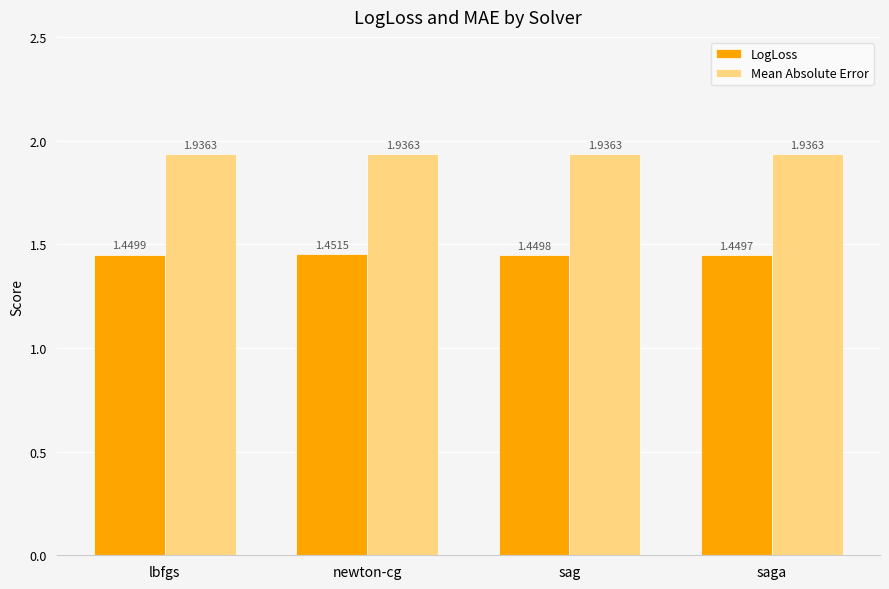

List the series in order of their overall mean, highest first.

Mean Absolute Error, LogLoss